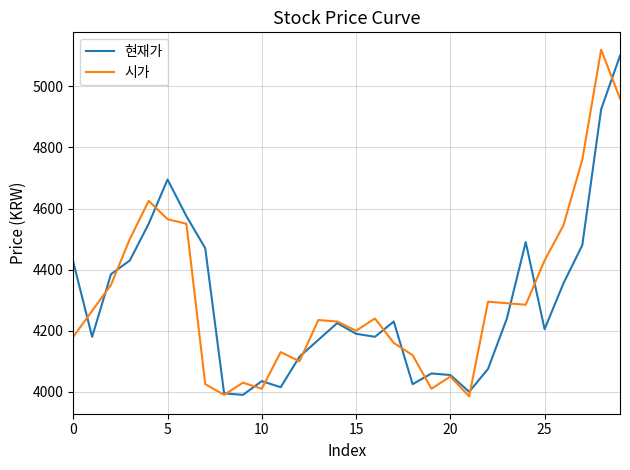

What is the difference between the maximum and minimum values in the 현재가 series?

1110